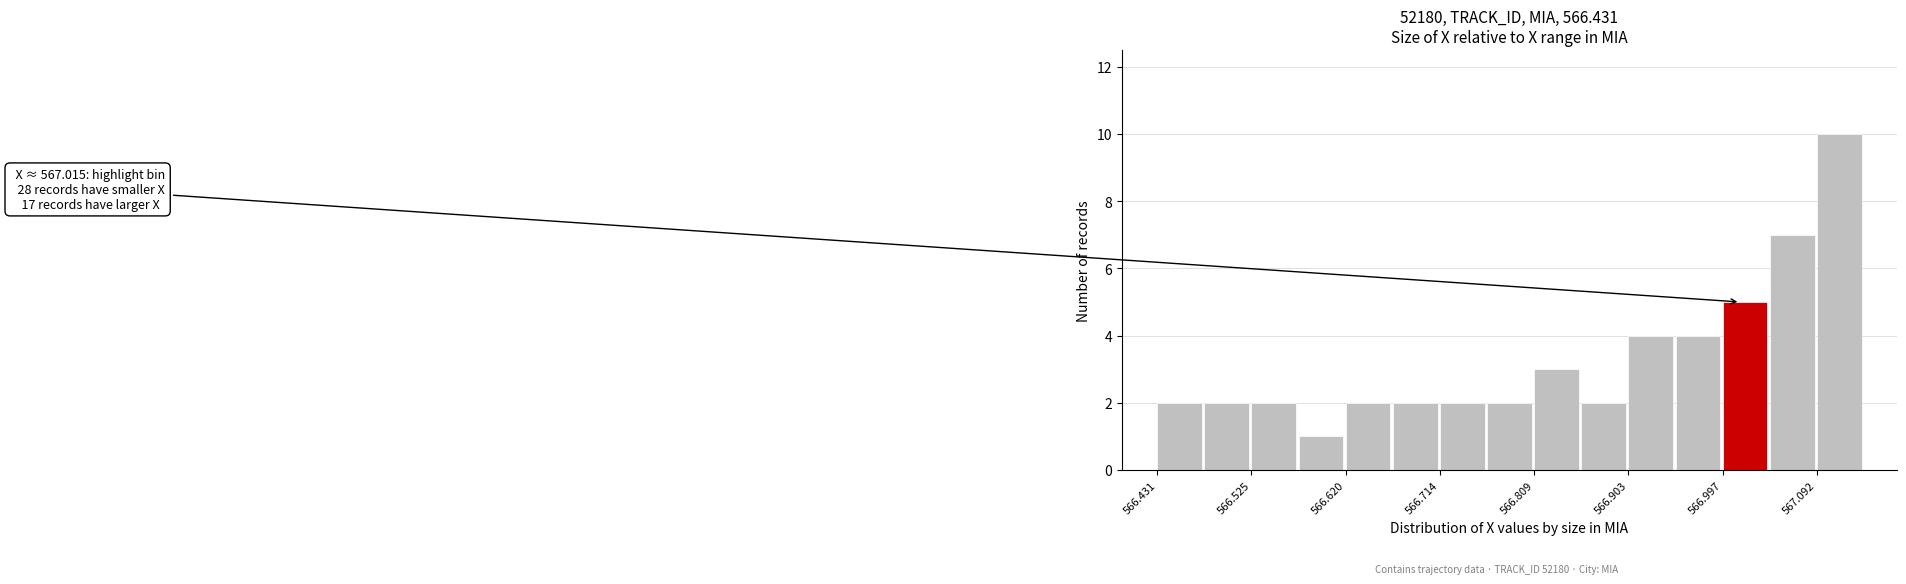

Over which range of the x-axis is the bar tallest?

567.09 to 567.14